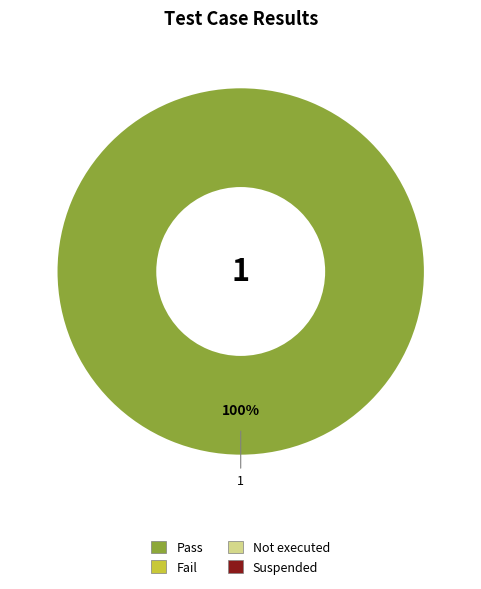

Is there a majority slice in this chart?

Yes